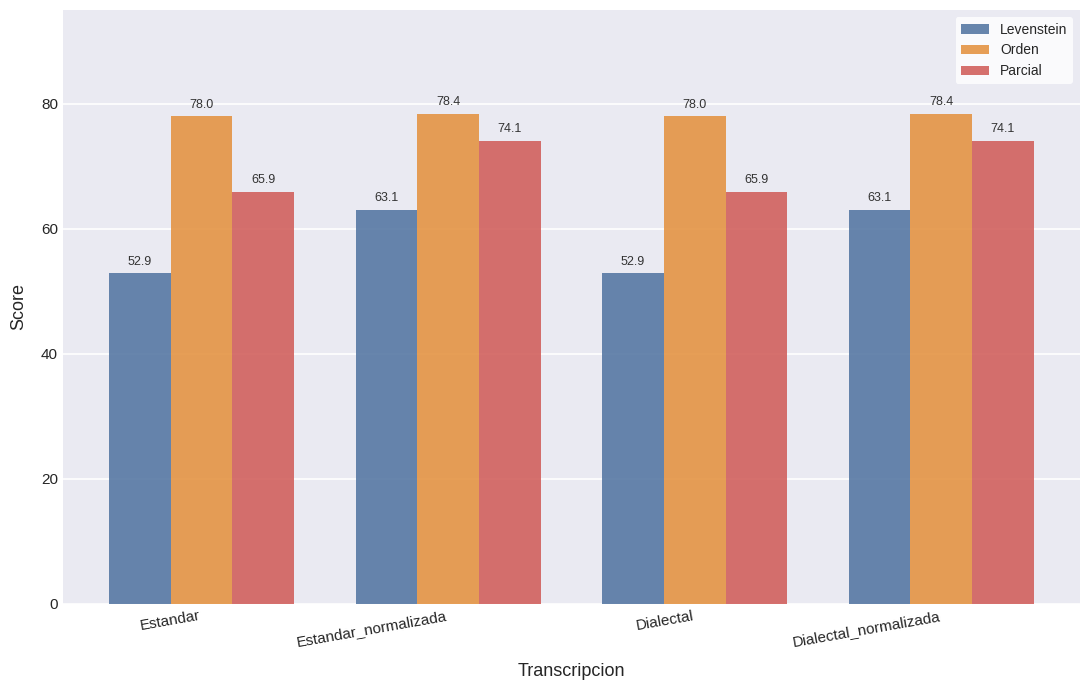

What is the average value of the Levenstein series?

58.0